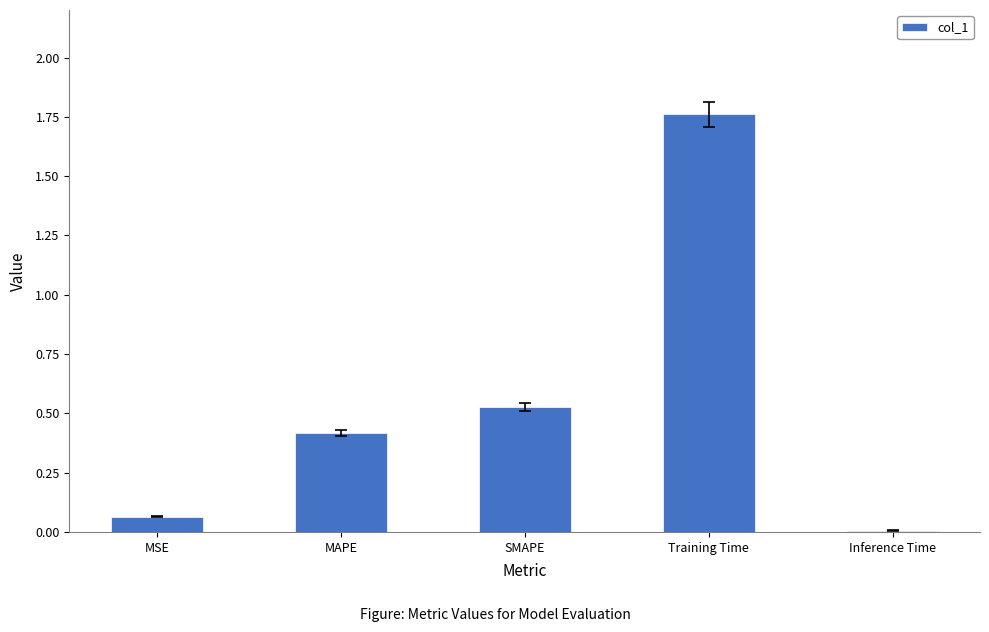

The chart shows a value of 0.2 at SMAPE. True or false?

False